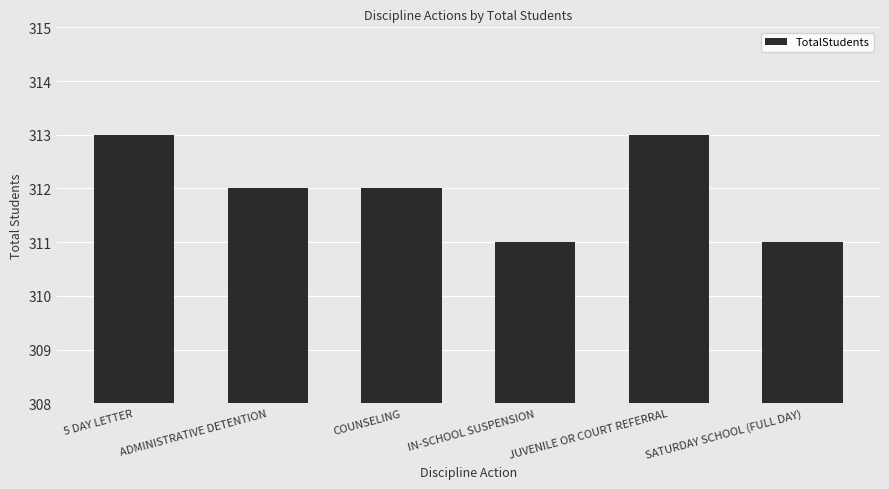

What is the value of the 3rd bar from the left?

312